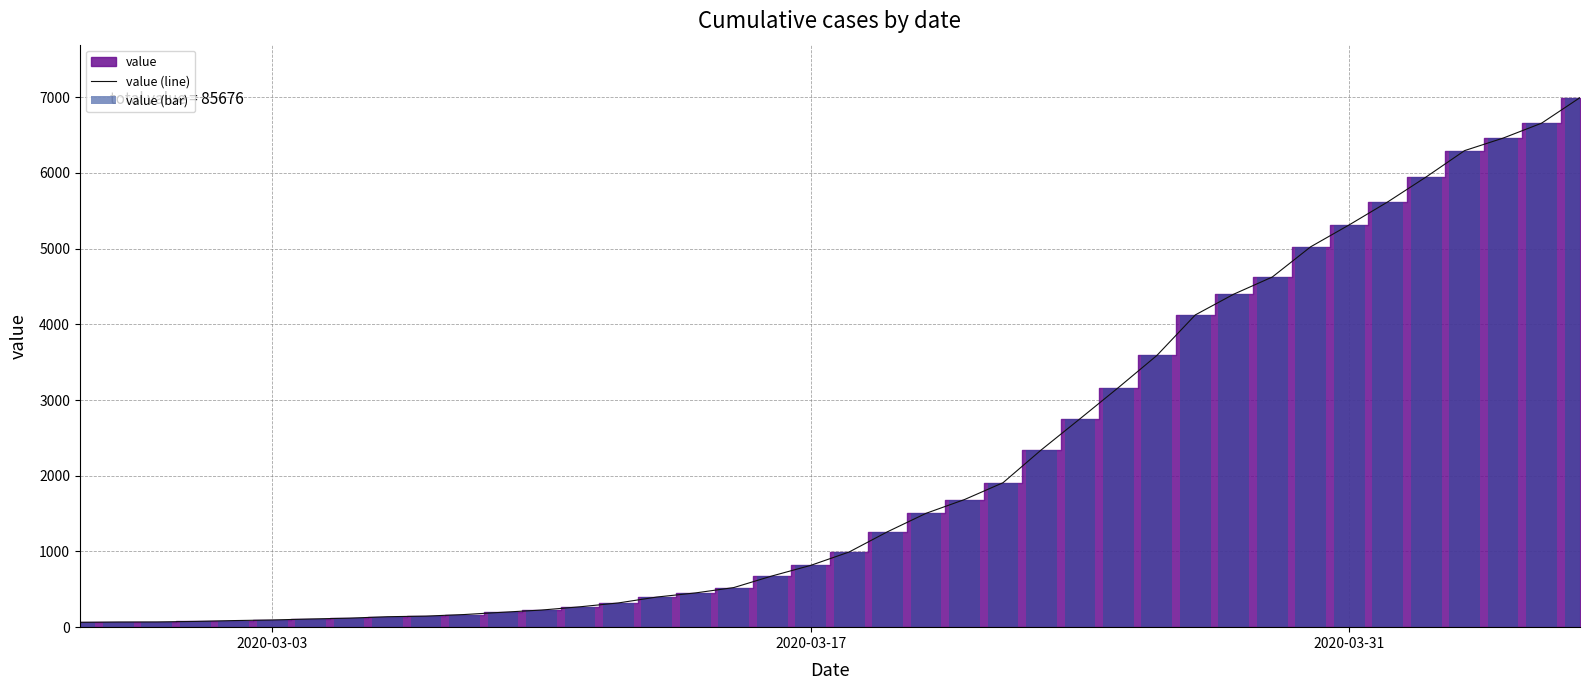

What is the highest value of the value (line) series?

6995